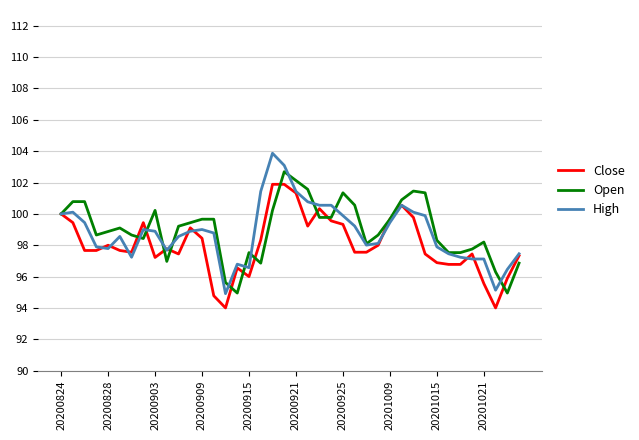

Which series has the largest total across all categories?

Open